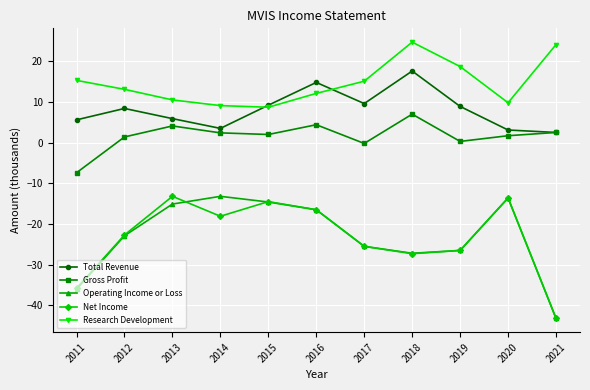

In Total Revenue, how many points are higher than both neighbors (excluding endpoints)?

3